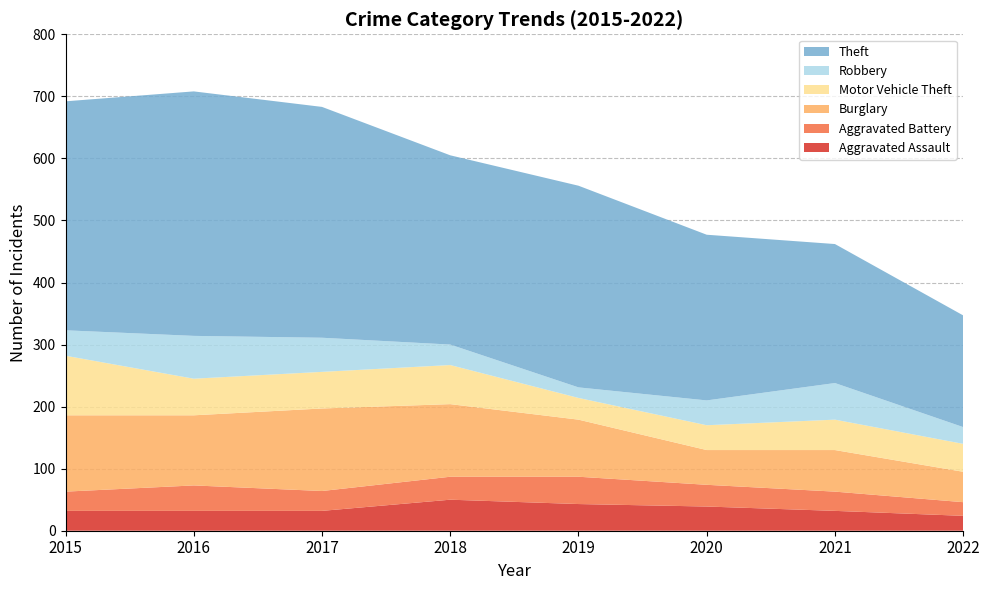

What is the total value across all series at 2017?

683